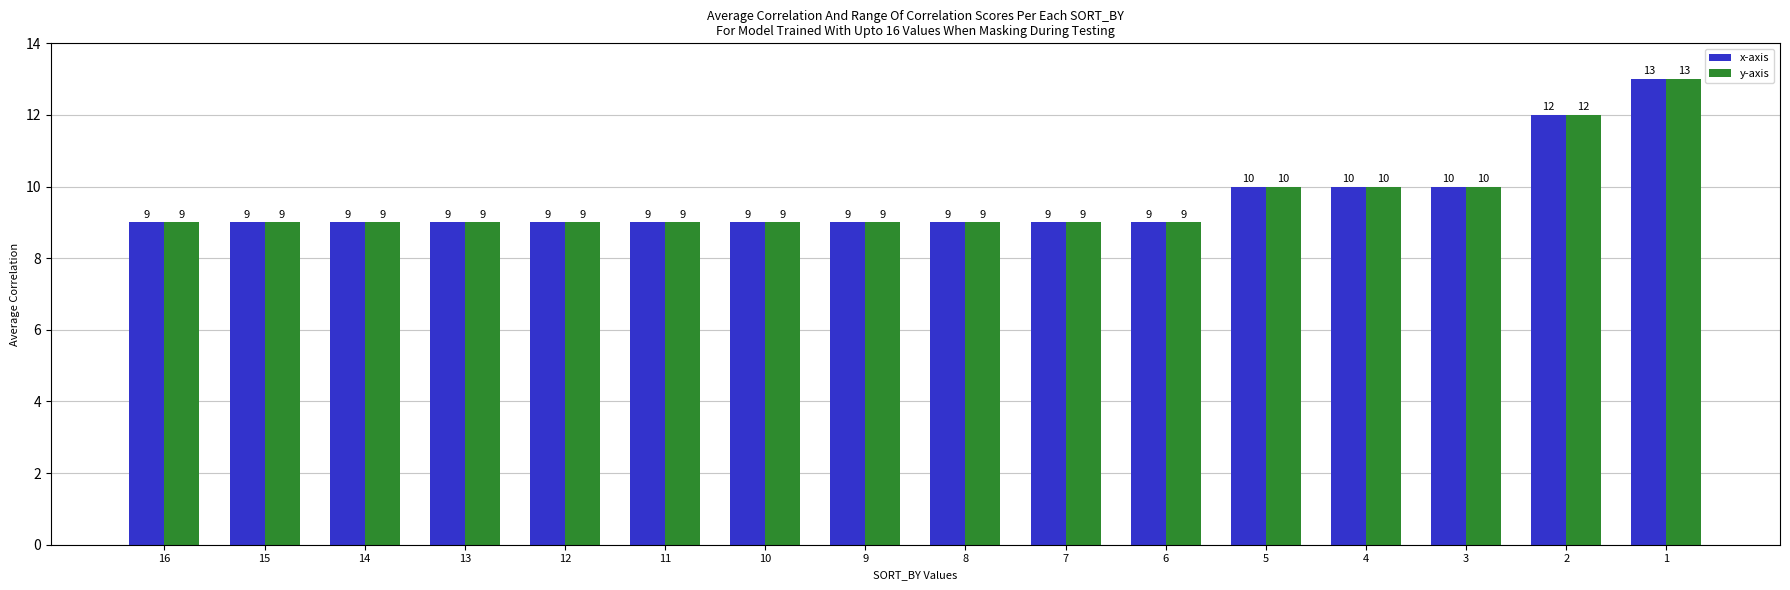

What is the sum of all y-axis values?

154